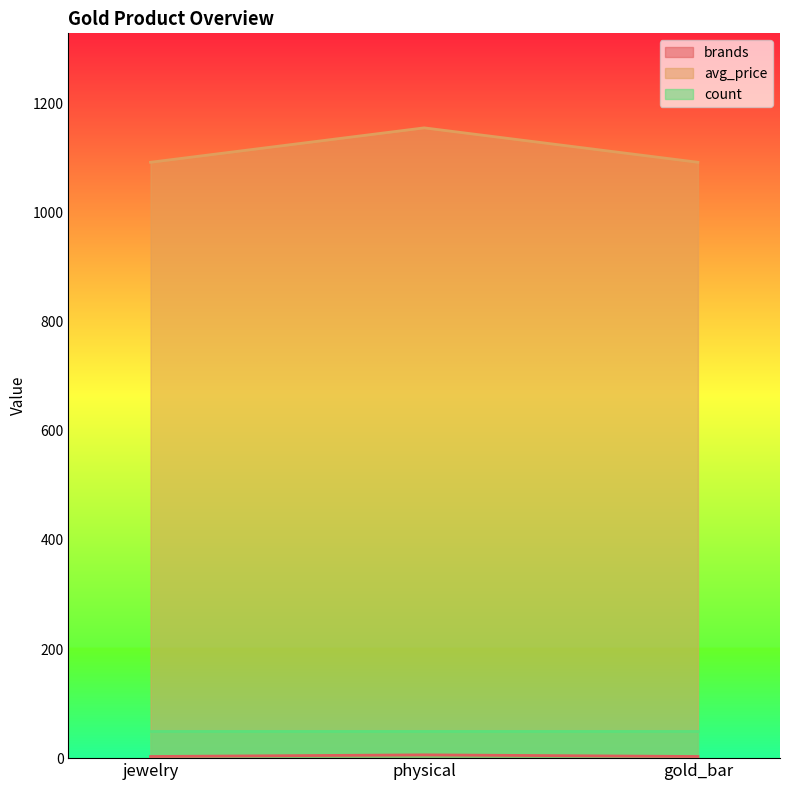

Which category has the highest value across all series?

physical